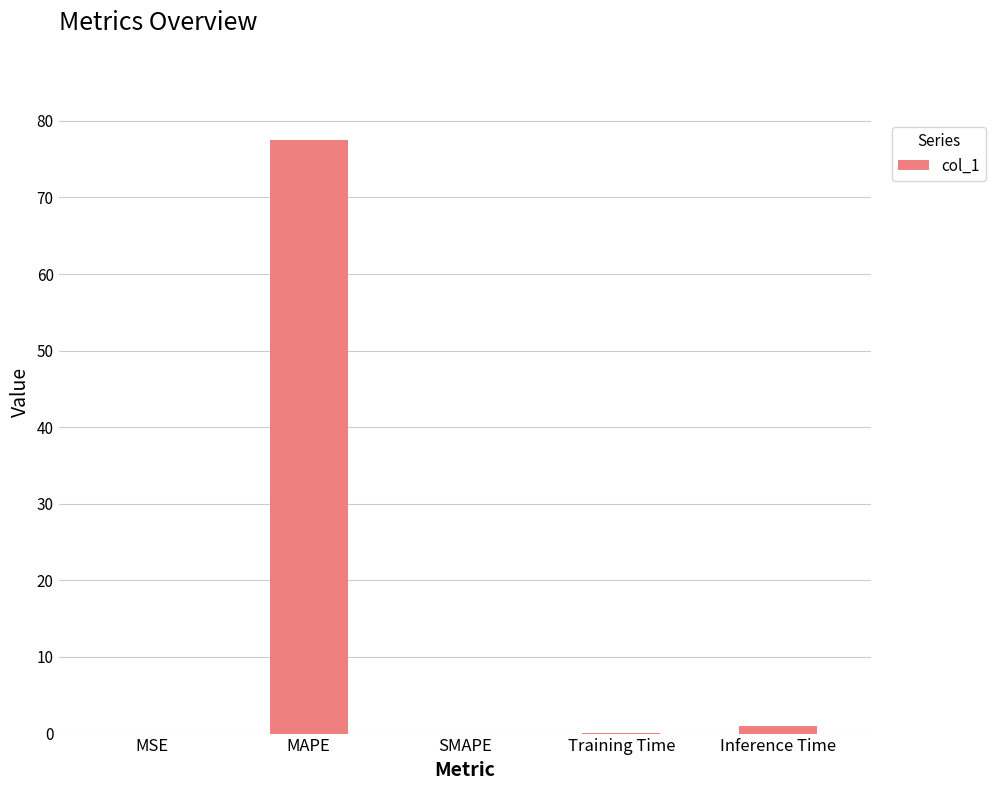

How many data points does each series have?

5